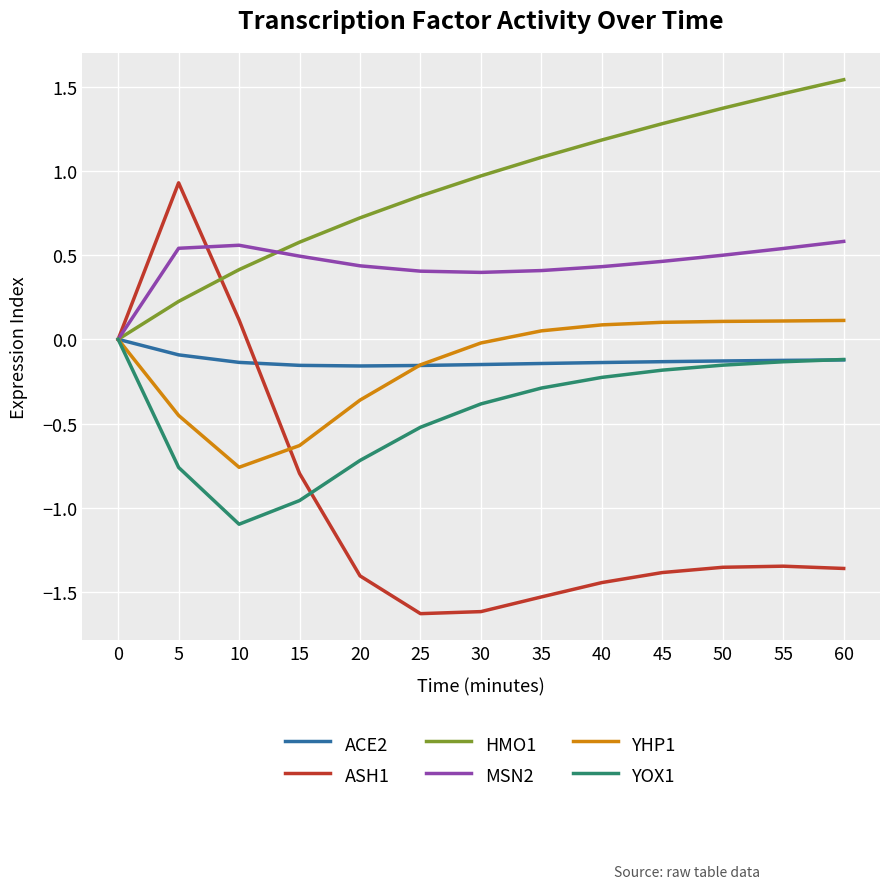

Is the value of ACE2 at 50 greater than the value of YHP1 at 0?

No